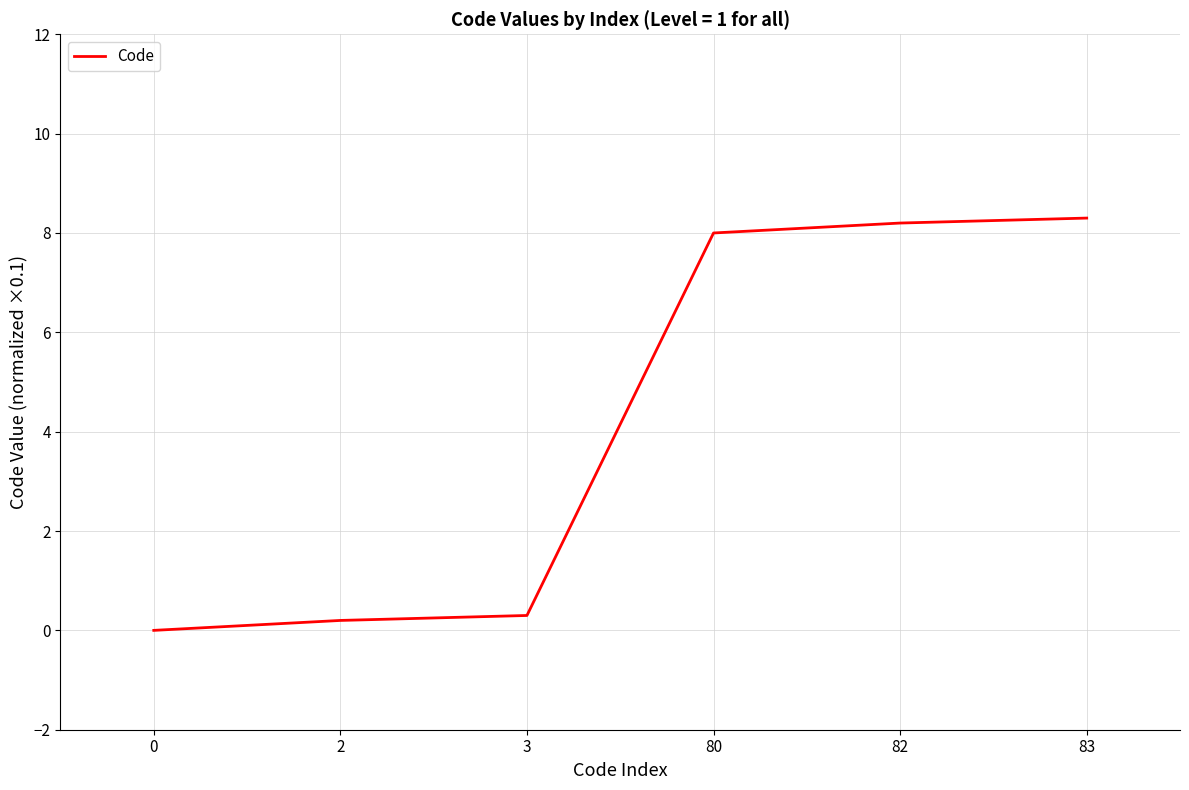

How many positive values are there?

5